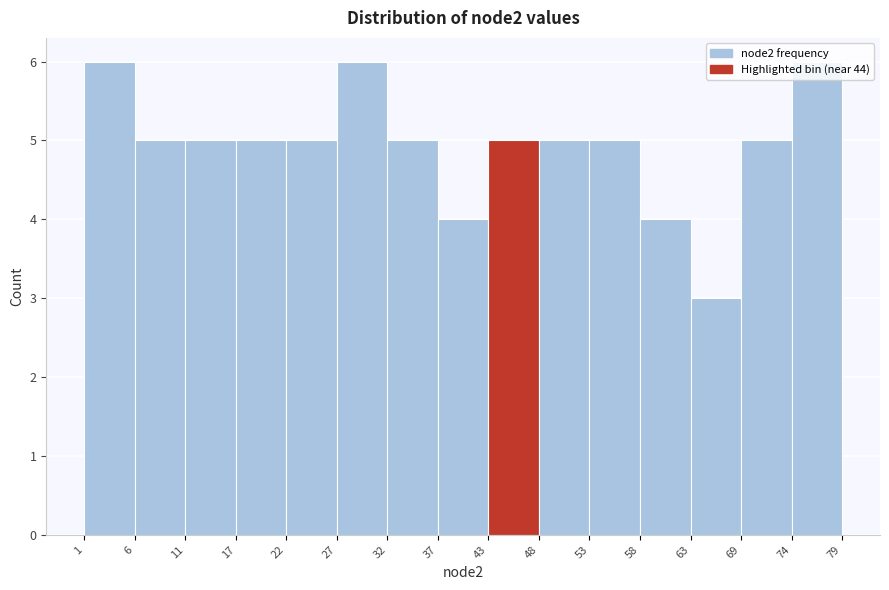

How tall is the bar that spans 43 to 48 on the x-axis? The values are not printed on the chart, so give them approximately, as read against the axis.

5